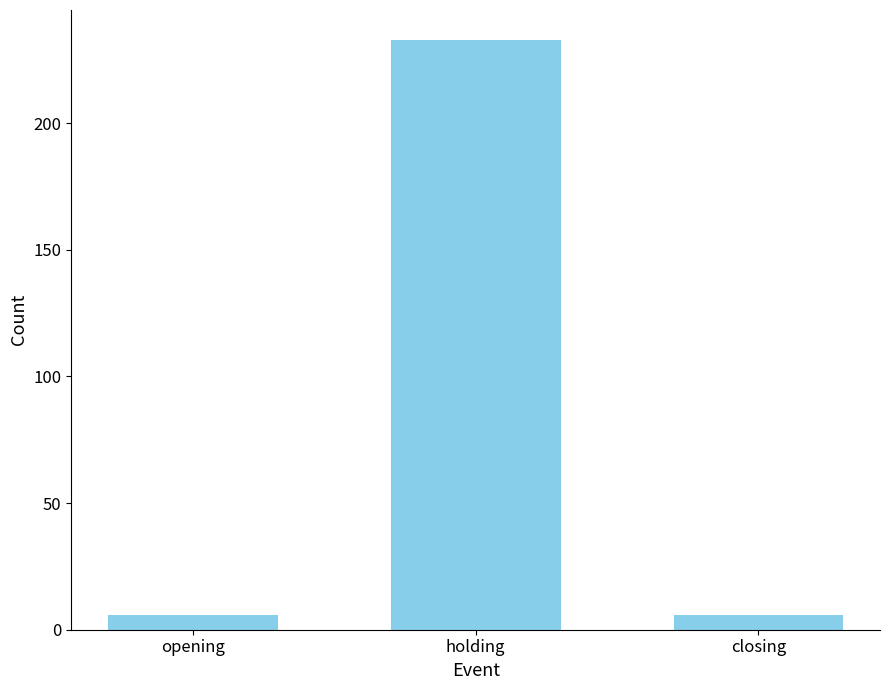

What is the label of the 3rd bar from the right?

opening